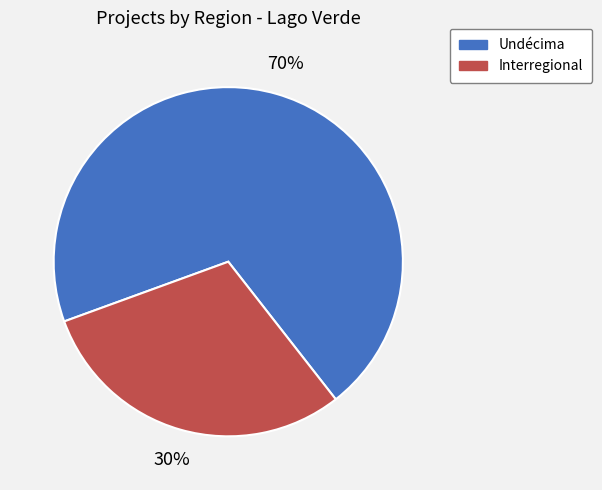

To the nearest percent, what portion does Undécima represent?

70%